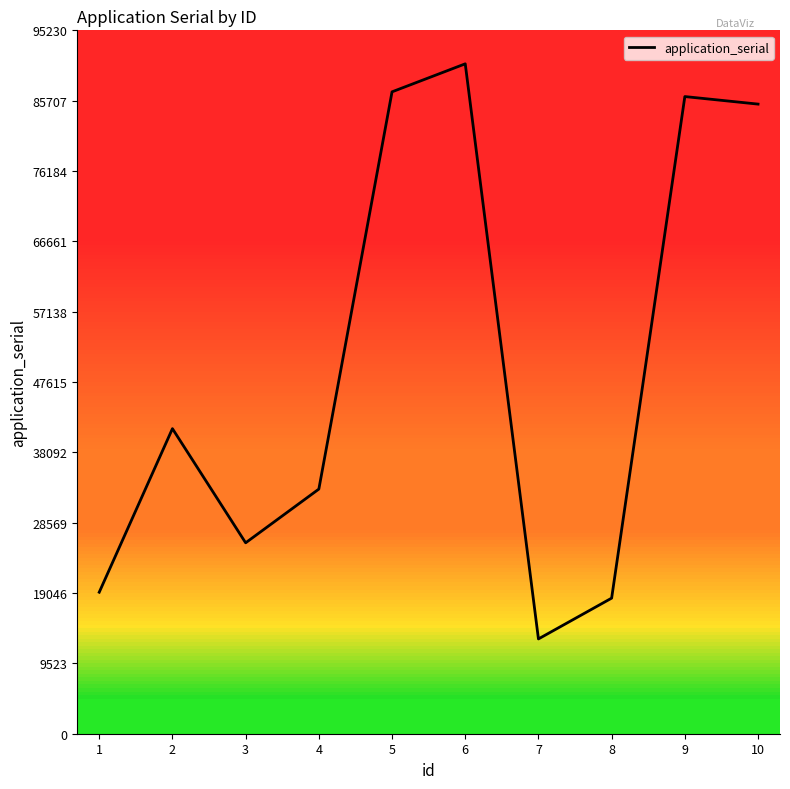

Reading left to right, what are all the values shown in this chart?

19157	41303	25847	33120	86904	90695	12833	18357	86263	85242